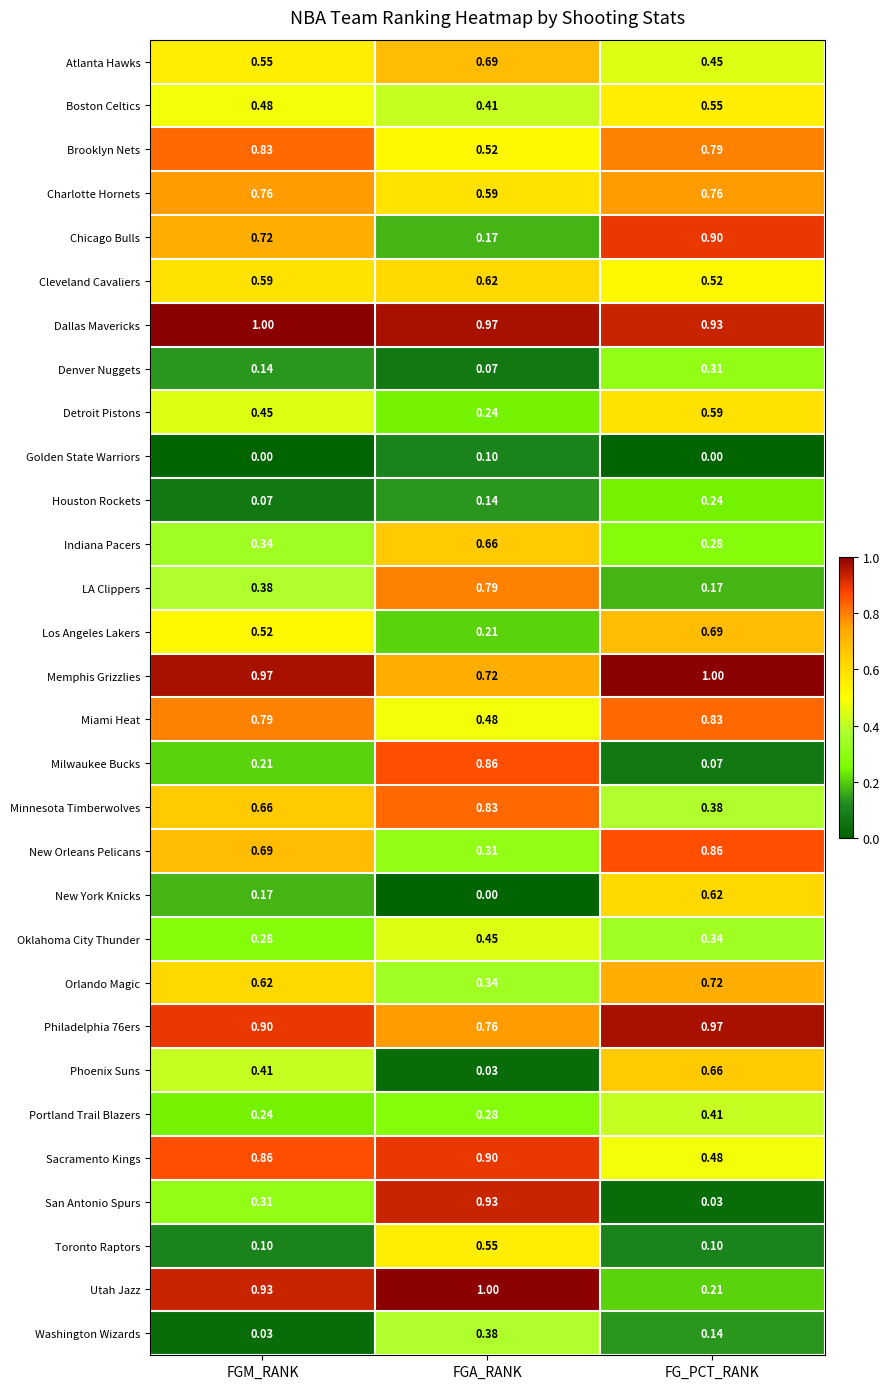

How many series are shown in this chart?

30